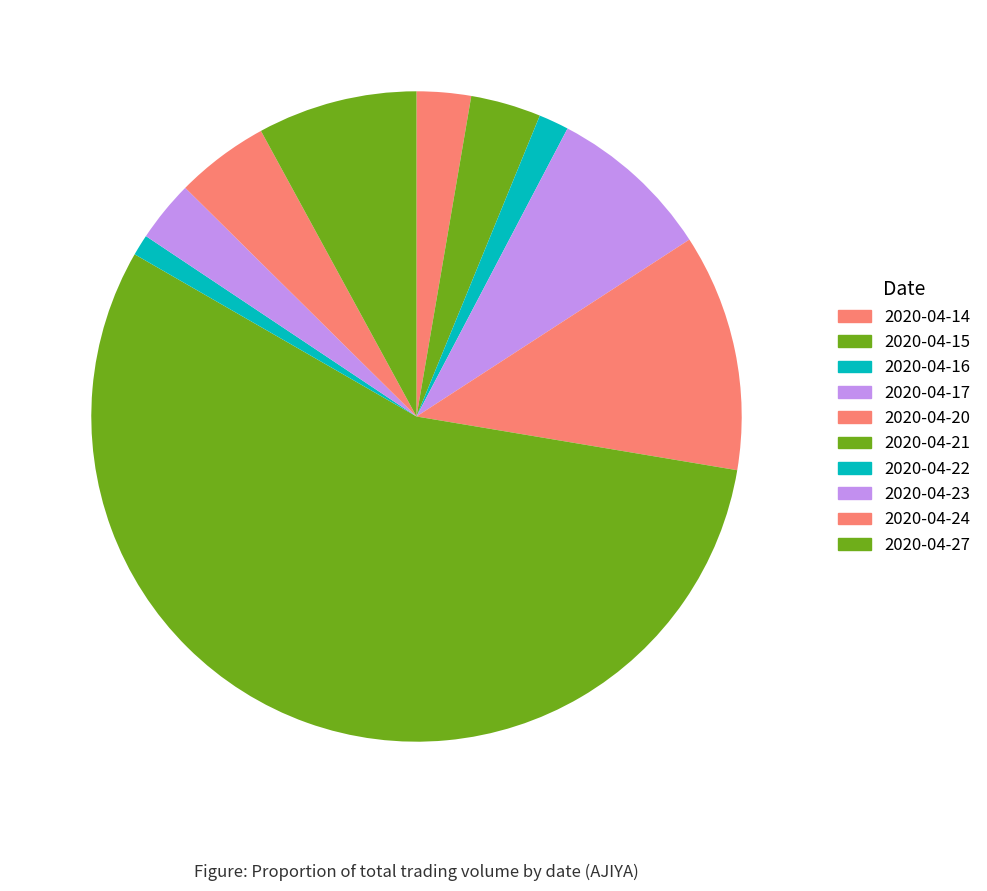

Does 2020-04-21 represent more than half of the total?

Yes